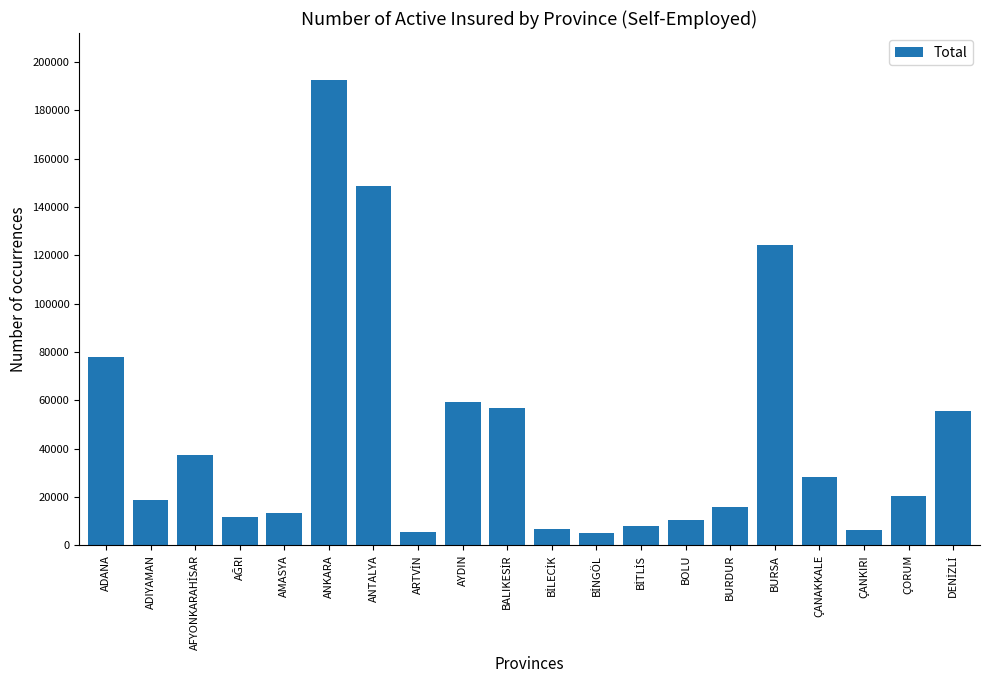

What is the minimum value shown in the chart?

5046